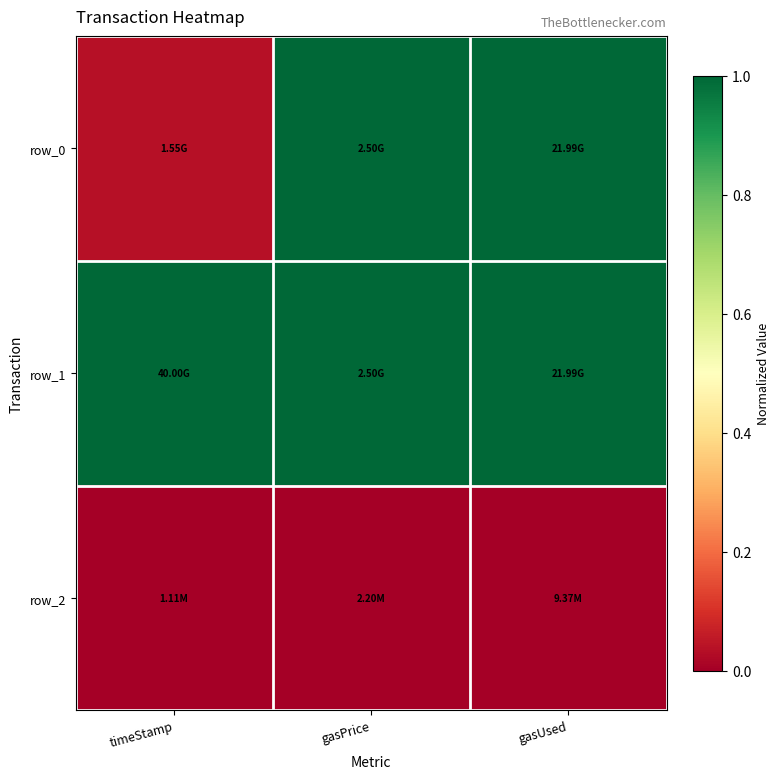

Which category has the lowest value across all series?

timeStamp